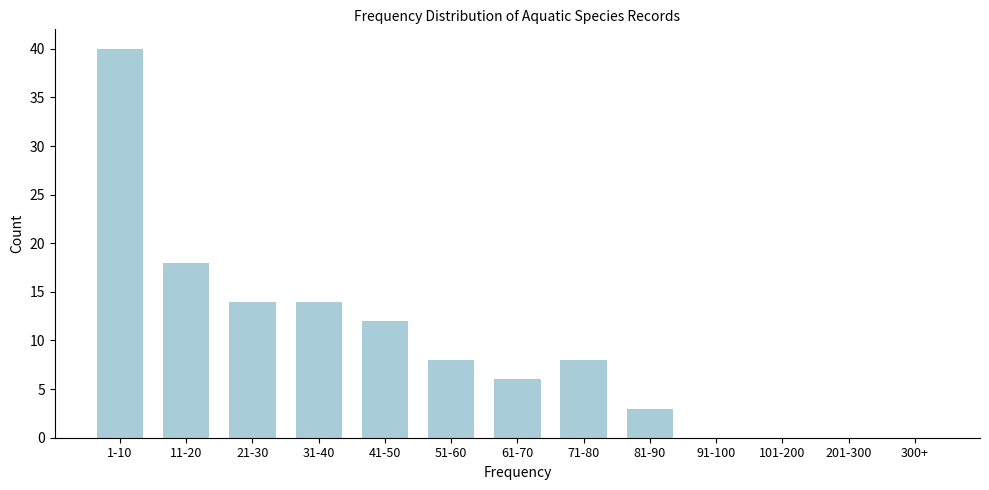

Reading left to right, what are all the values shown in this chart?

1-10=40	11-20=18	21-30=14	31-40=14	41-50=12	51-60=8	61-70=6	71-80=8	81-90=3	91-100=0	101-200=0	201-300=0	300+=0